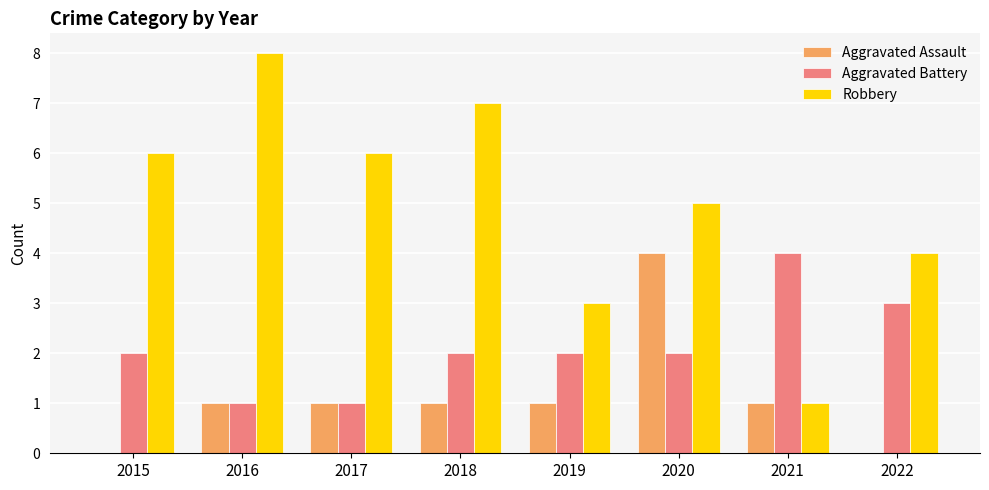

Reading left to right, extract all data points from this chart.

Aggravated Assault: 2015=0	2016=1	2017=1	2018=1	2019=1	2020=4	2021=1	2022=0
Aggravated Battery: 2015=2	2016=1	2017=1	2018=2	2019=2	2020=2	2021=4	2022=3
Robbery: 2015=6	2016=8	2017=6	2018=7	2019=3	2020=5	2021=1	2022=4